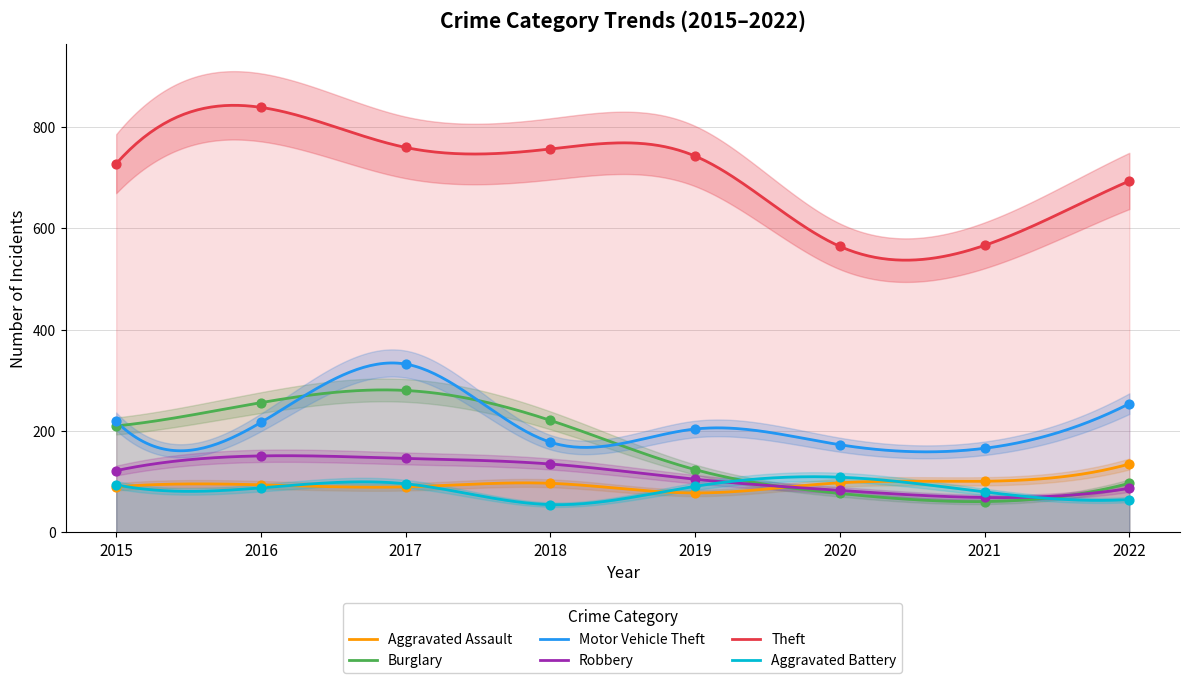

Which series reaches the minimum Y coordinate?

Aggravated Battery